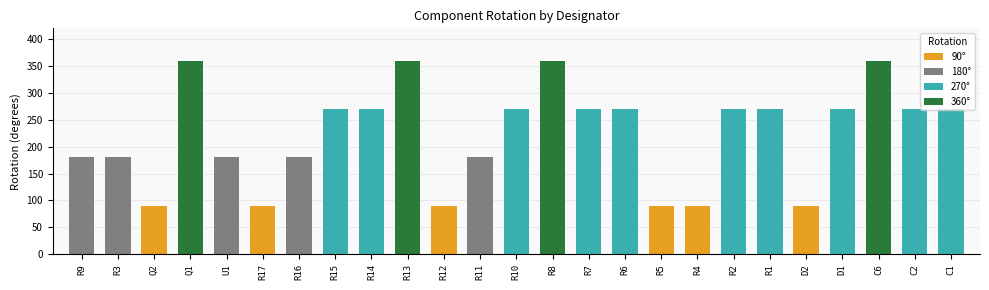

Approximately how many times larger is the value at R16 compared to C6?

0.5